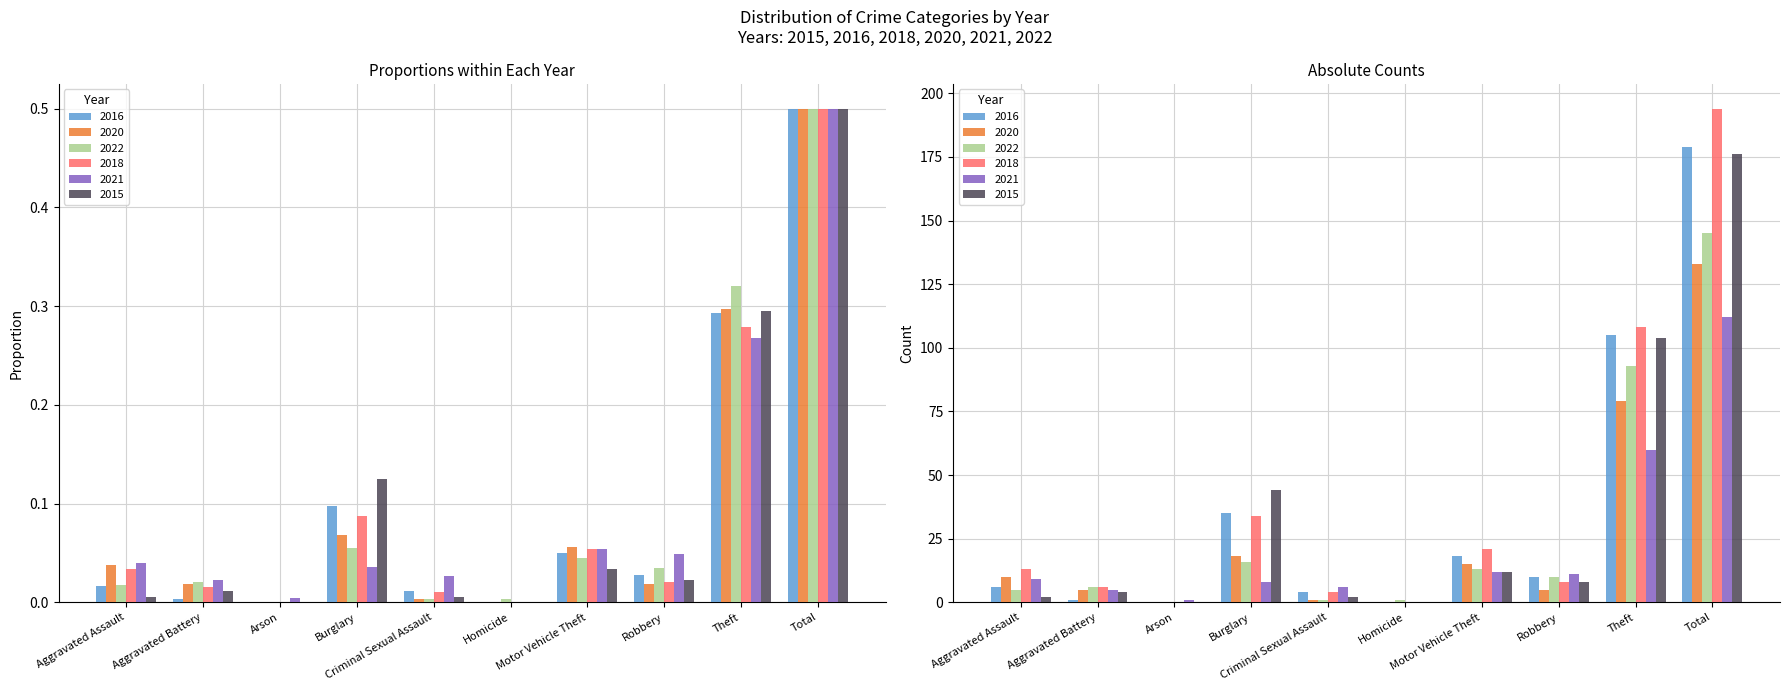

Is the value of 2015 at Criminal Sexual Assault greater than the value of 2016 at Total?

No